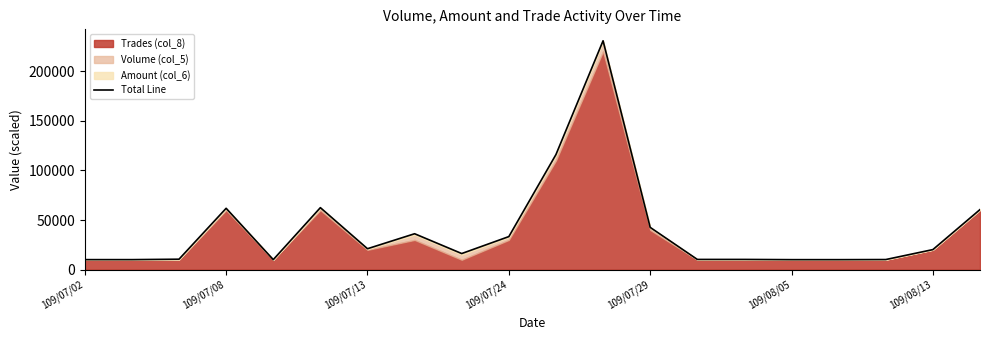

True or false: the data shows 18097.5 at 109/07/13.

False